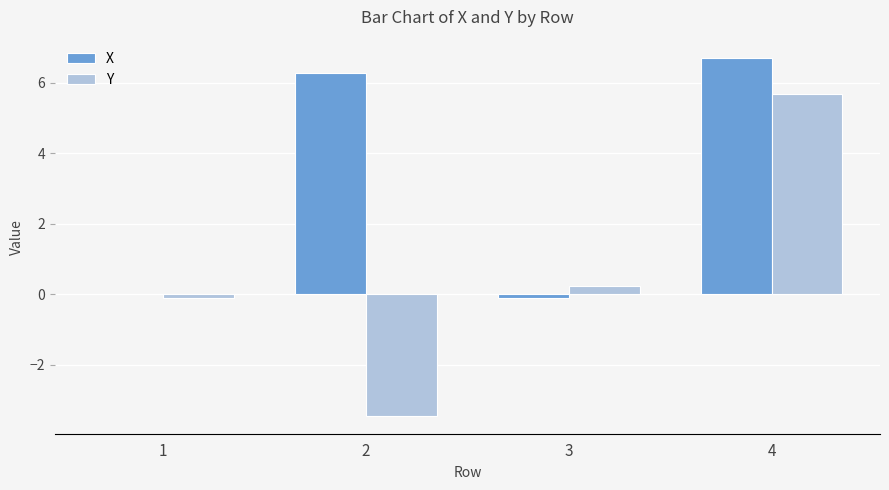

Are the bars grouped side by side (vs. stacked)?

Yes